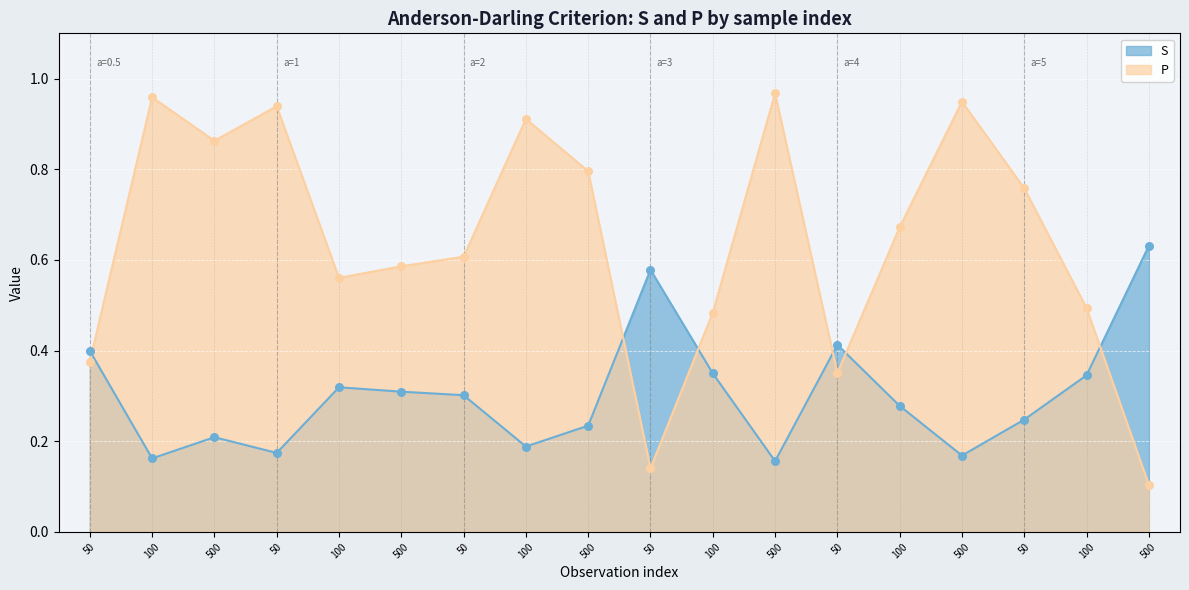

Which series reaches the minimum Y coordinate?

P